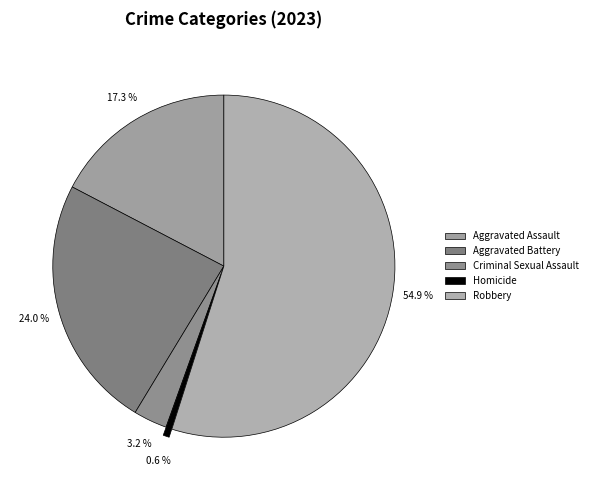

Is it true that Aggravated Battery is 24% of the pie?

True